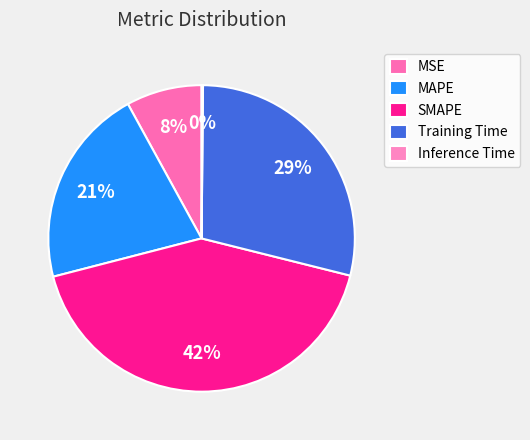

What percentage is NOT represented by MSE?

92.0%